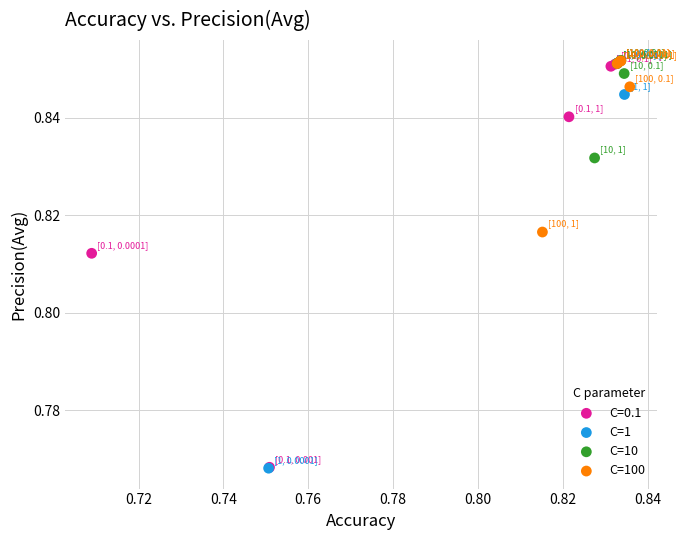

What are all the series names shown in the legend?

C=0.1, C=1, C=10, C=100